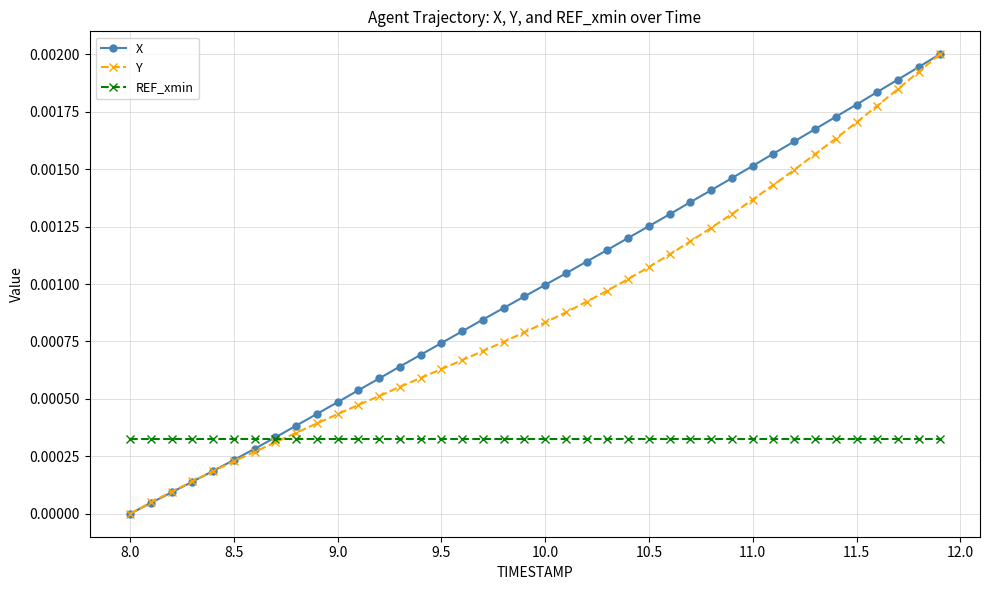

Which series has the largest total across all categories?

X